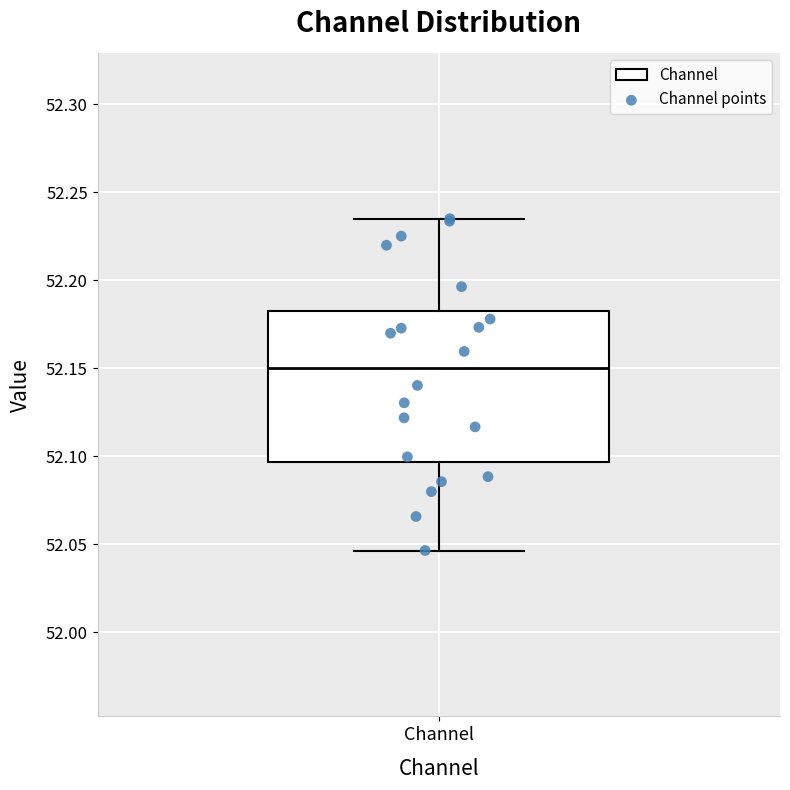

Read this box plot against the y-axis: the position of the median line, the range covered by the box, and the ends of both whiskers. The values are not printed on the chart, so give them approximately, as read against the axis.

median 52.150, box 52.095 to 52.185, whiskers 52.045 to 52.235